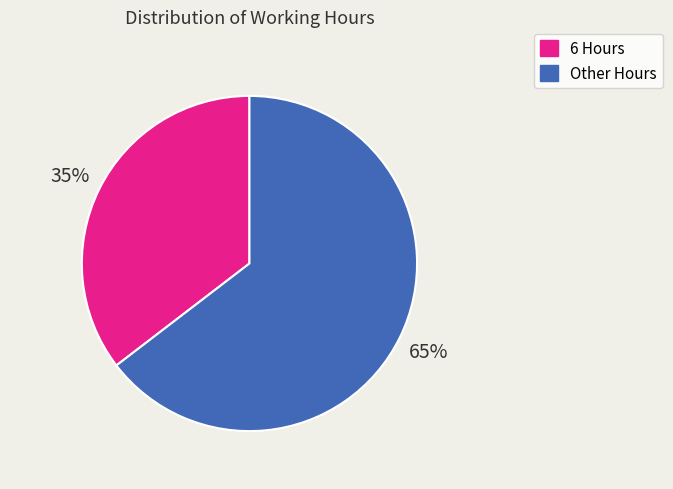

Is there any slice that represents more than half of the pie?

Yes